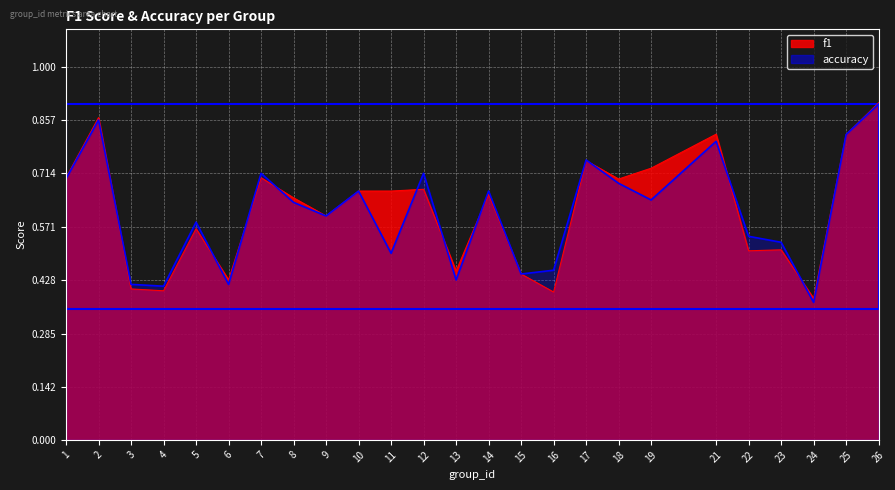

What is the maximum value for f1?

0.9